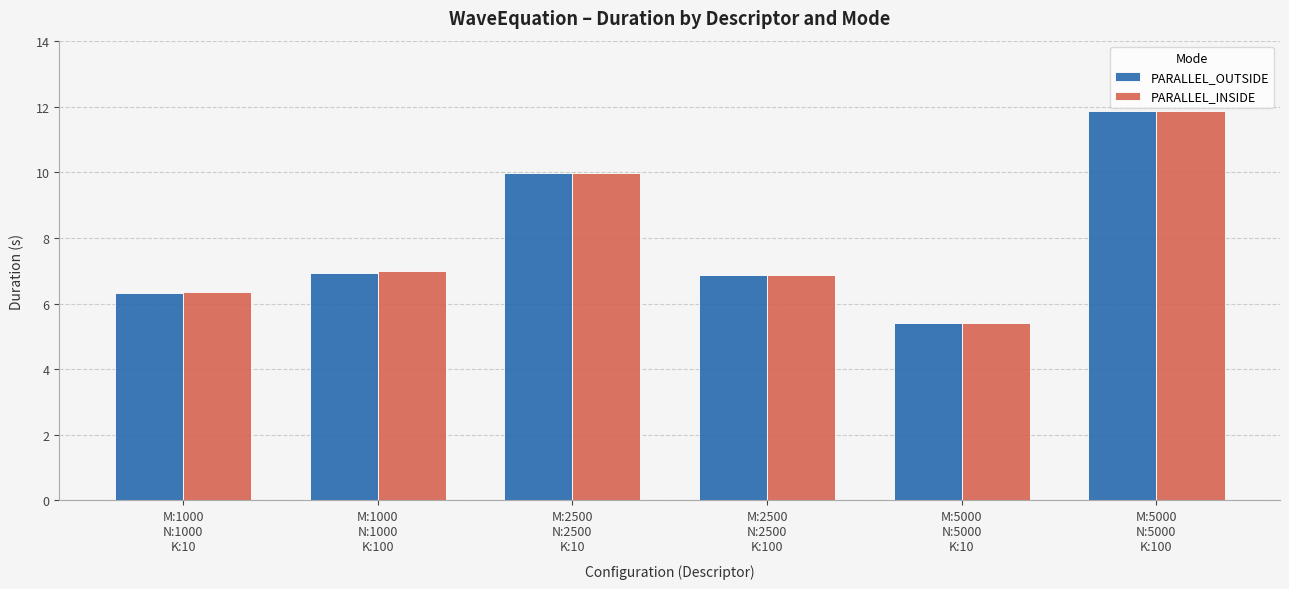

The value of PARALLEL_INSIDE at M:1000
N:1000
K:100 is 11.4. True or false?

False